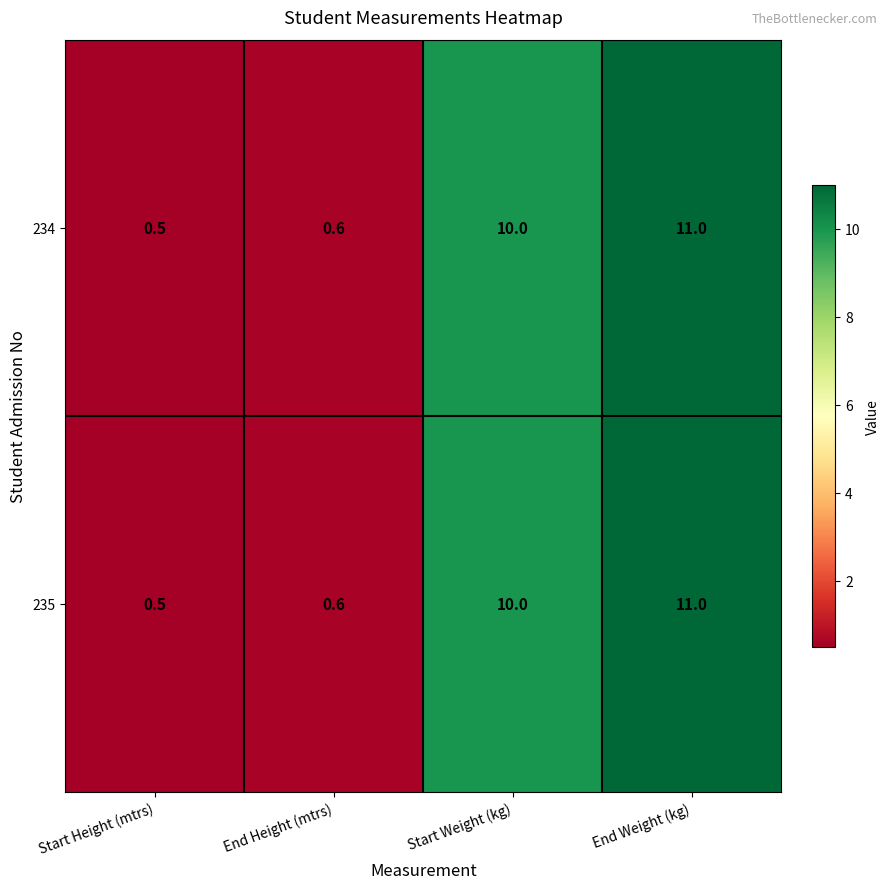

What is the sum of all 234 values?

22.1